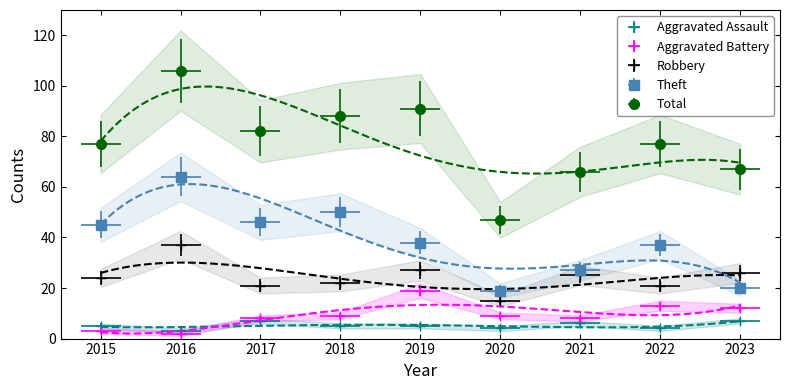

Reading left to right, transcribe all the data shown in this chart.

Aggravated Assault: 2015=5	2016=3	2017=7	2018=5	2019=5	2020=4	2021=6	2022=4	2023=7
Aggravated Battery: 2015=3	2016=2	2017=8	2018=9	2019=19	2020=9	2021=8	2022=13	2023=12
Robbery: 2015=24	2016=37	2017=21	2018=22	2019=27	2020=15	2021=25	2022=21	2023=26
Theft: 2015=45	2016=64	2017=46	2018=50	2019=38	2020=19	2021=27	2022=37	2023=20
Total: 2015=77	2016=106	2017=82	2018=88	2019=91	2020=47	2021=66	2022=77	2023=67